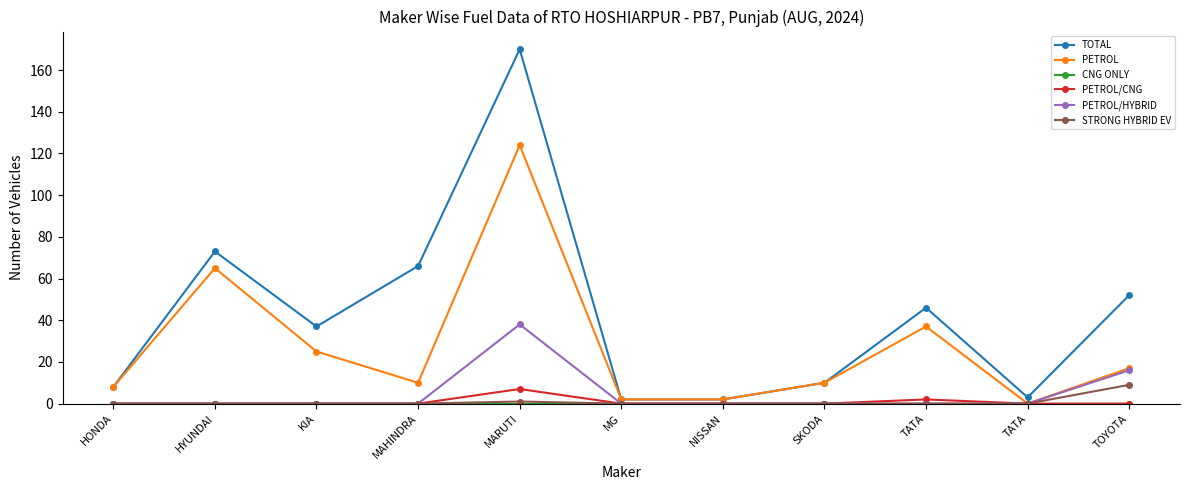

The value of TOTAL at HYUNDAI is 73. True or false?

True